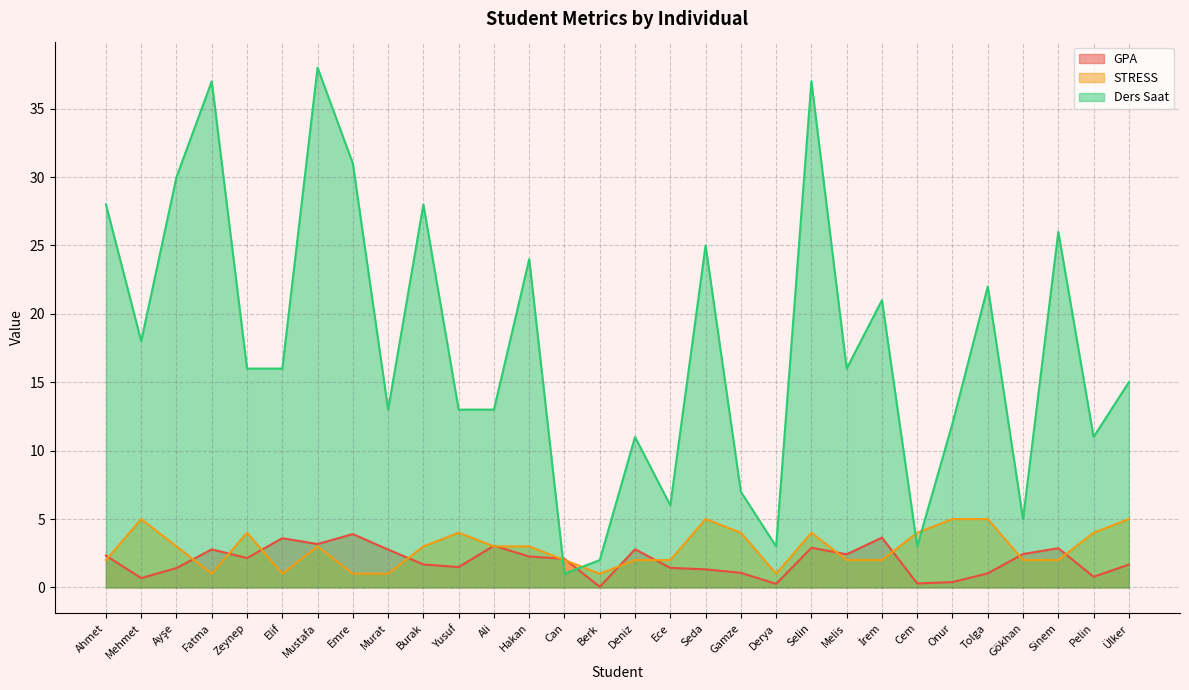

What position from the right is Ayşe?

28